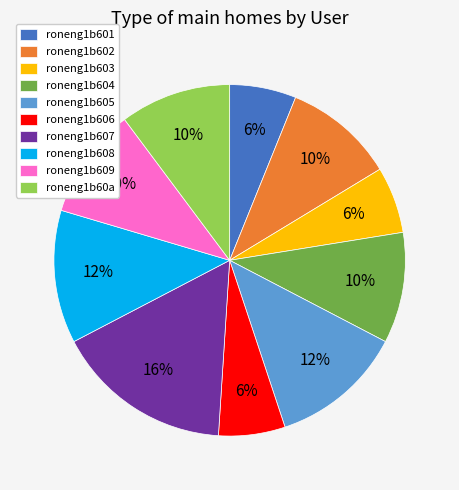

Between roneng1b607 and roneng1b60a, which is larger?

roneng1b607